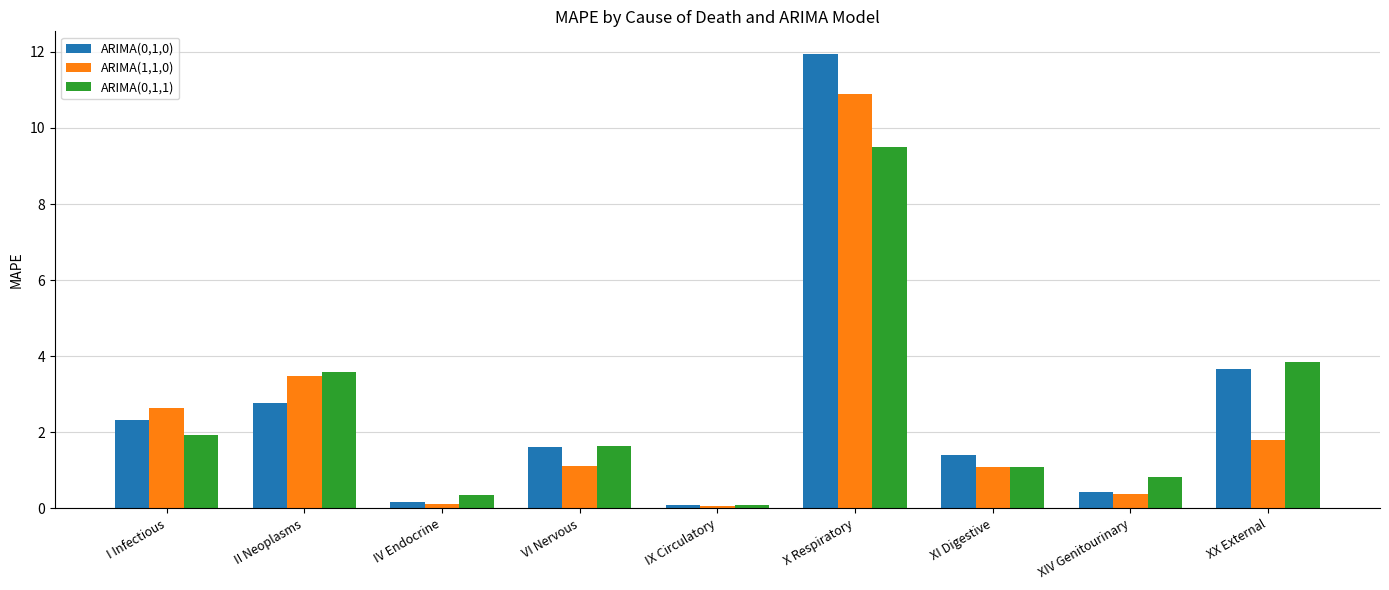

What position from the right is XI Digestive?

3